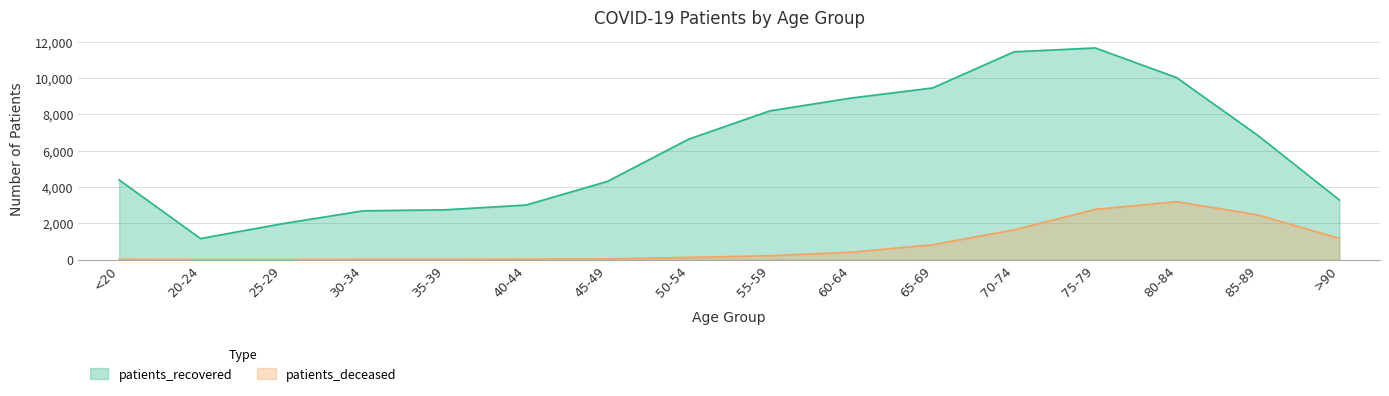

Does the chart have visible grid lines?

Yes